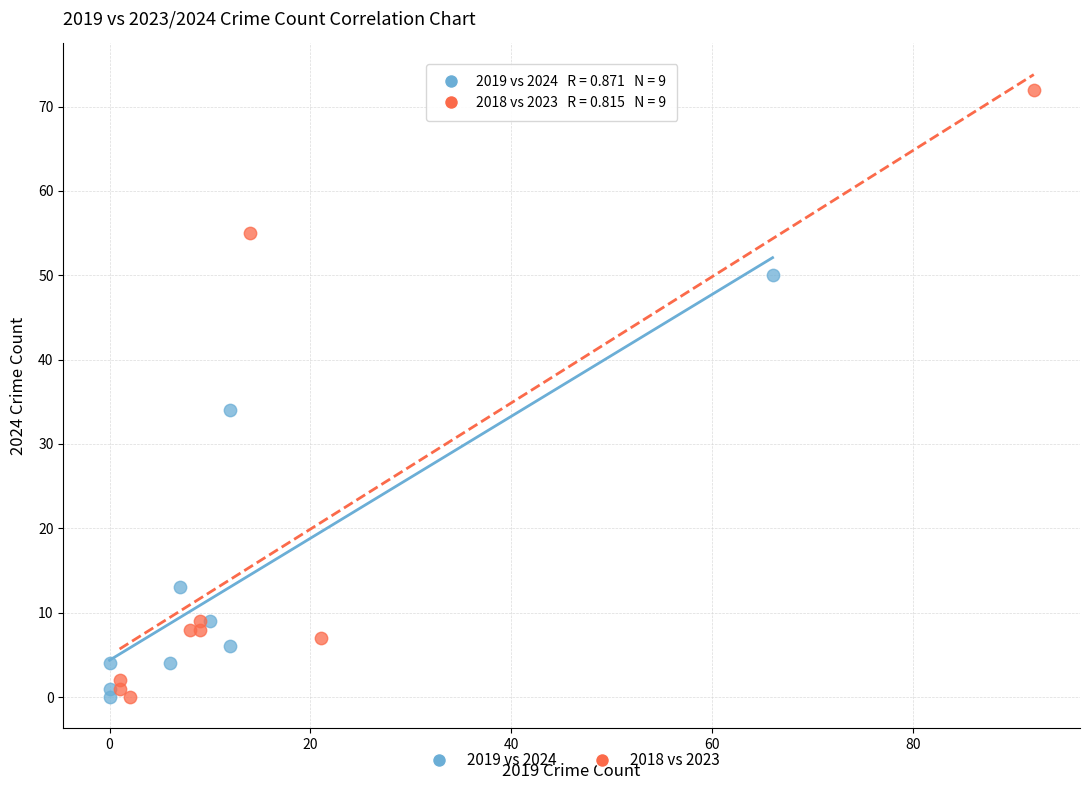

Which series has the widest spread of Y values?

2018 vs 2023